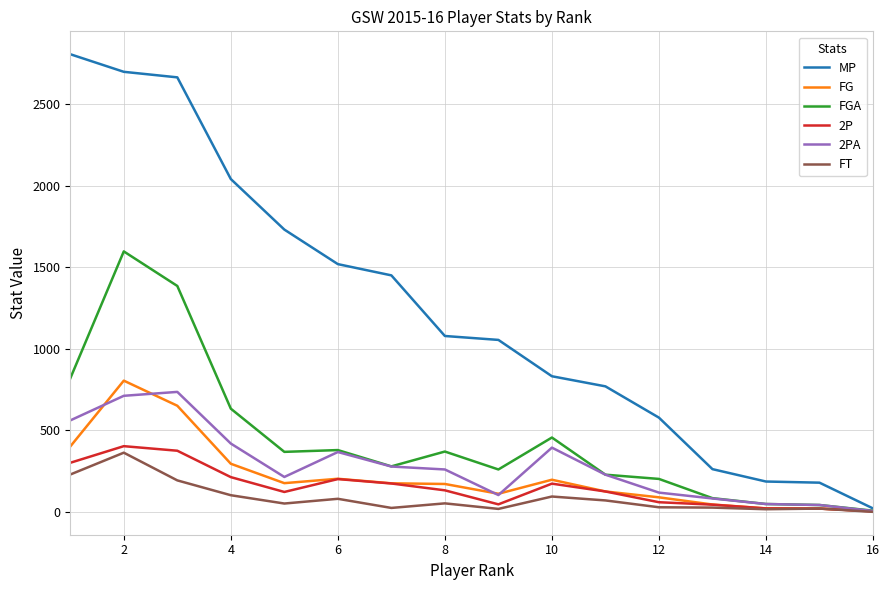

Which series has the largest total across all categories?

MP